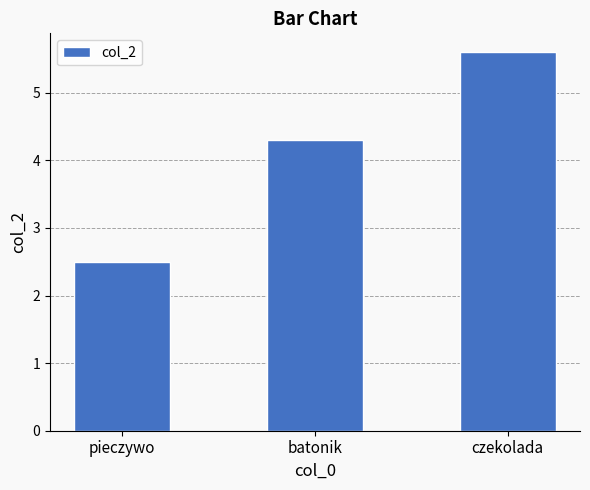

What is the sum of all values?

12.4